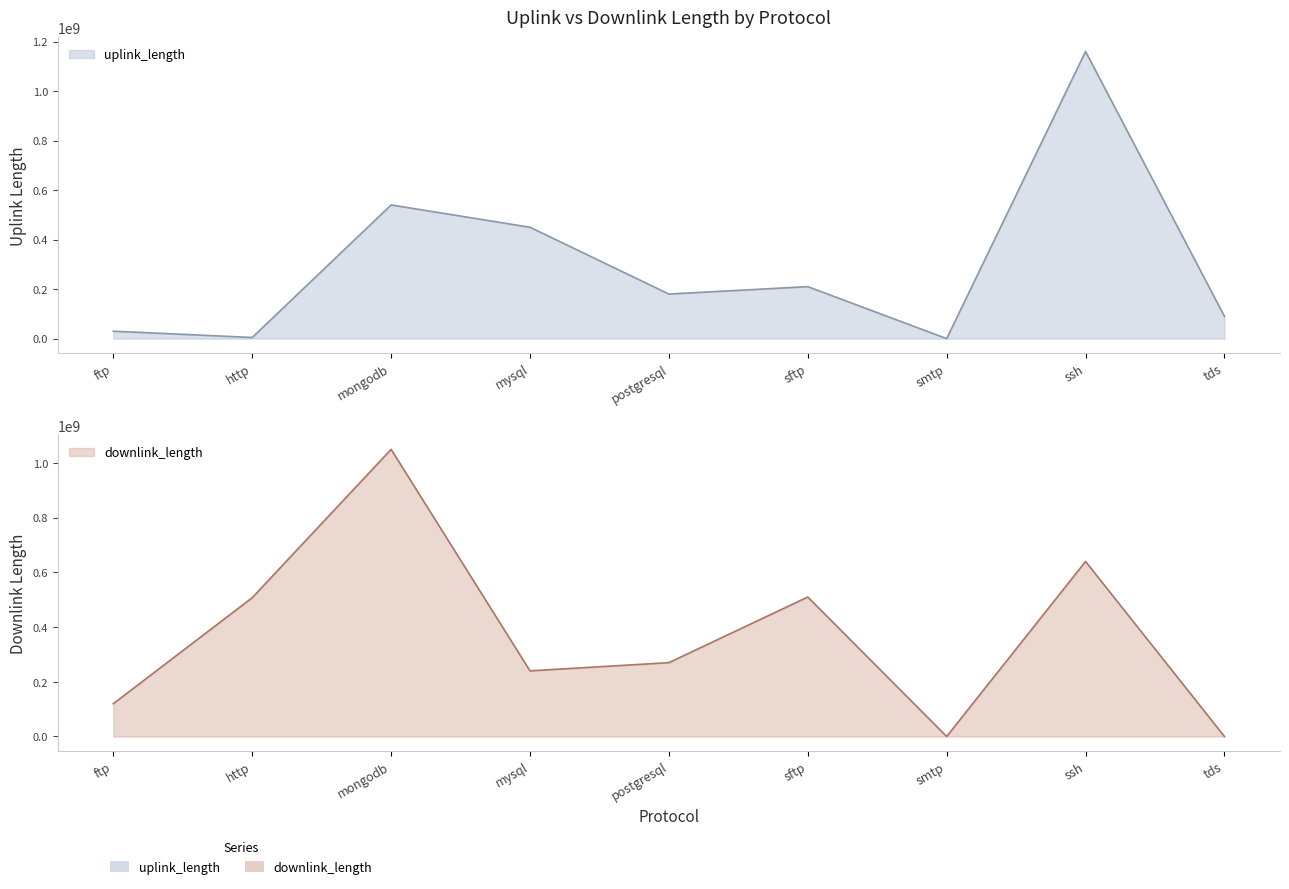

Between mongodb and ftp, which is larger?

mongodb